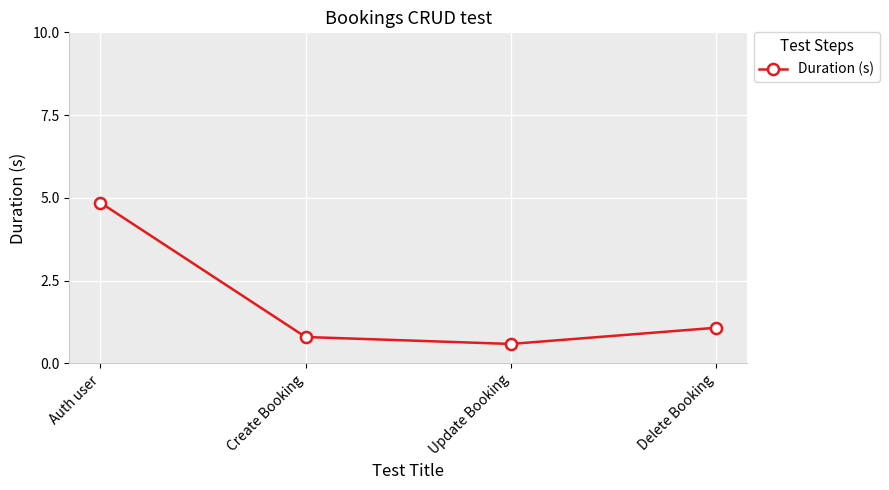

How many lines are shown in the chart?

1